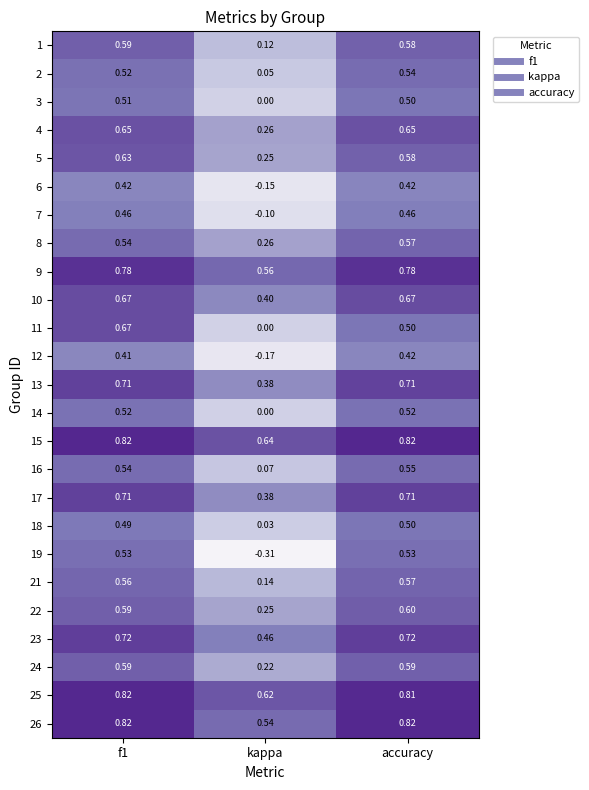

Where is 3 nearest to the value 0?

kappa